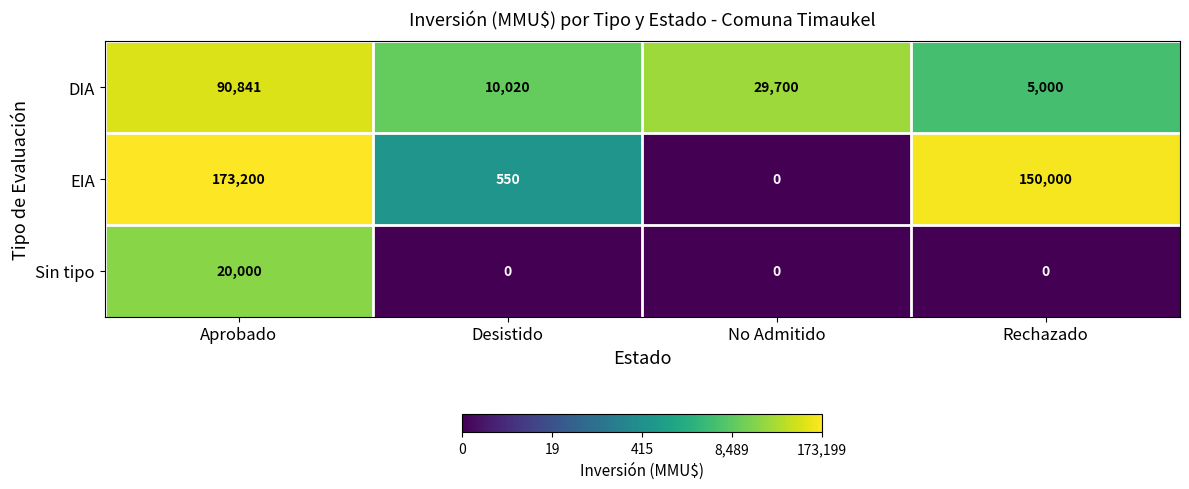

What is the sum of all EIA values?

323750